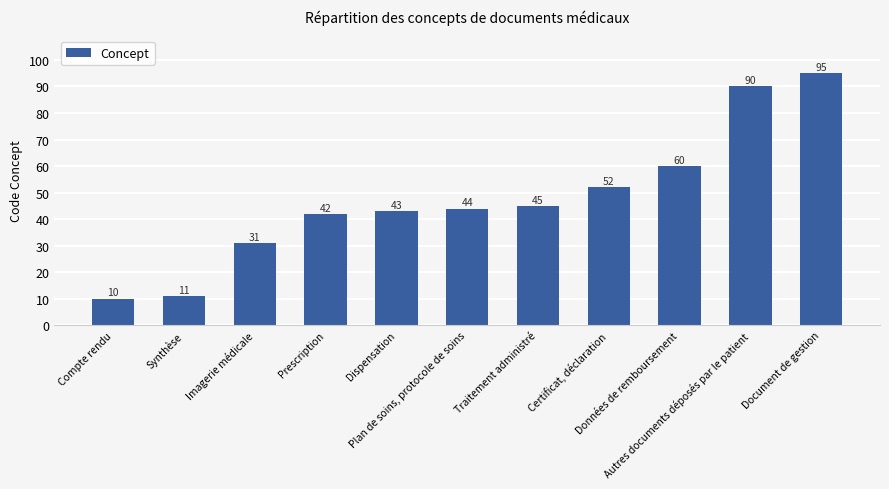

What position from the right is Compte rendu?

11